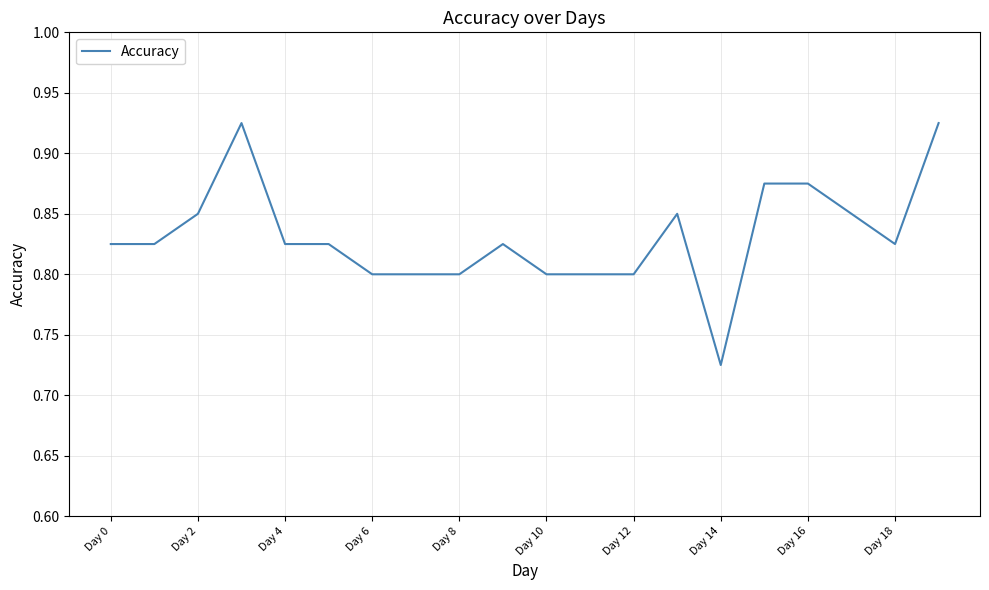

Which label corresponds to the smallest value in the chart?

Day 14